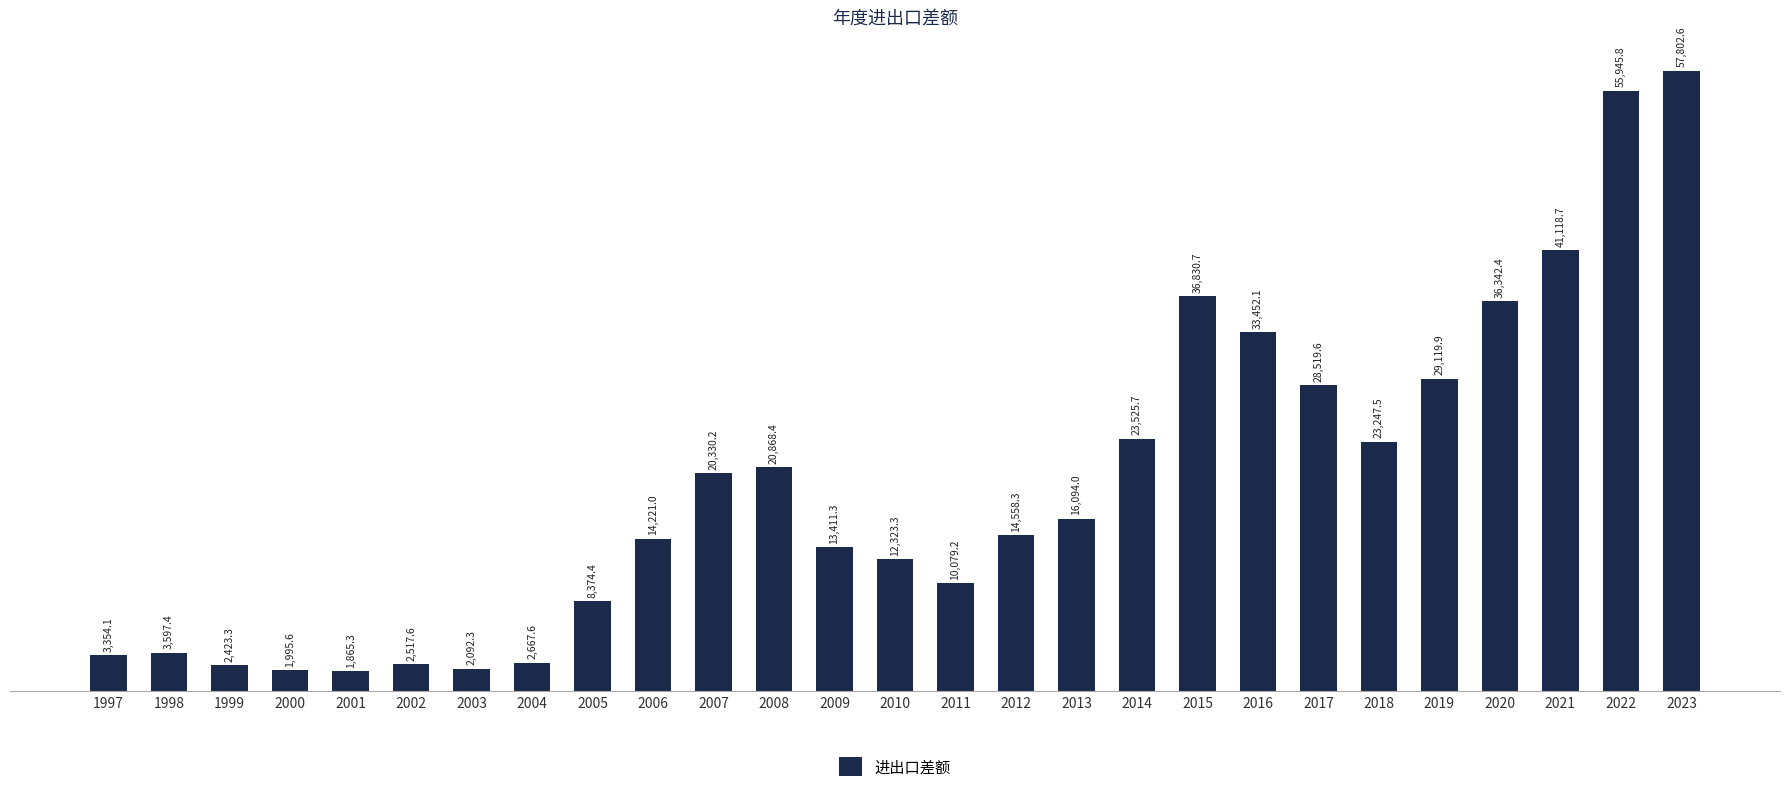

What is the value of the 22nd bar from the left?

23247.5